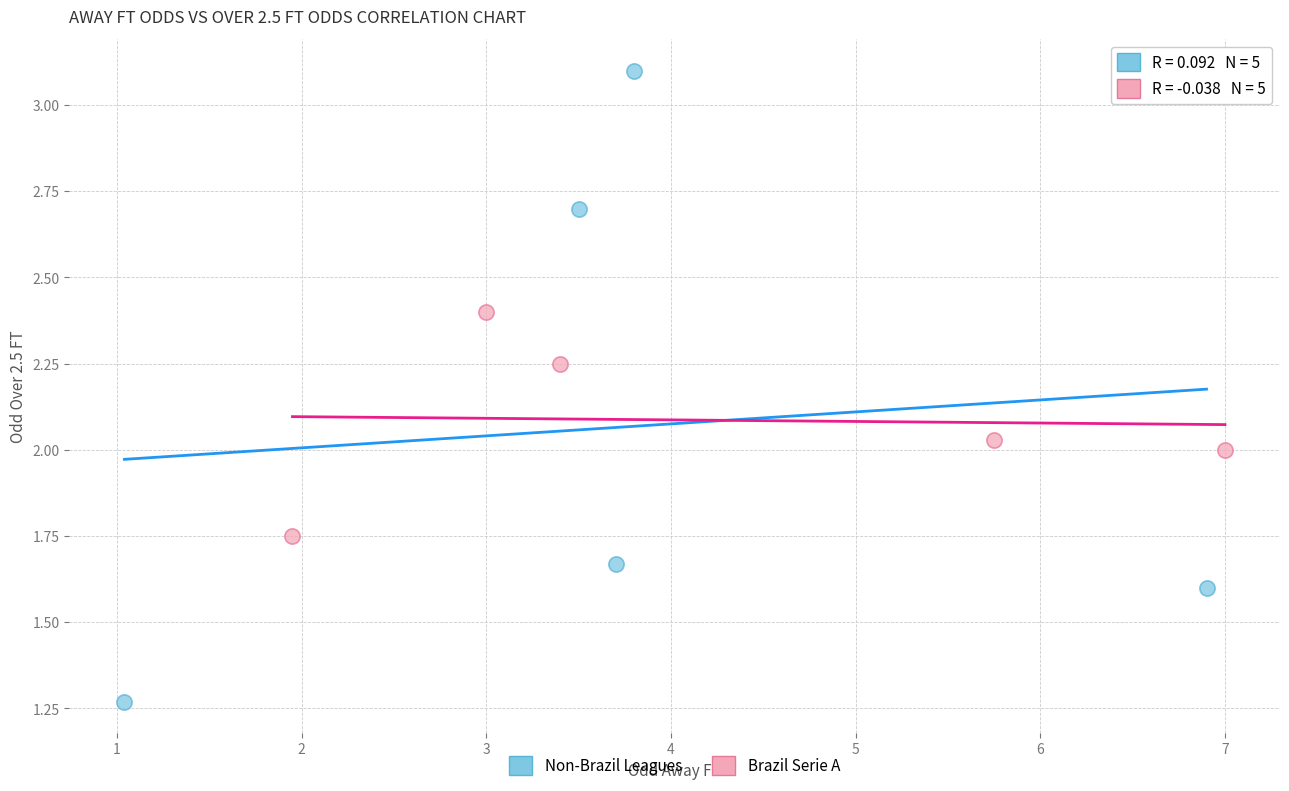

What are all the series names shown in the legend?

Non-Brazil Leagues, Brazil Serie A